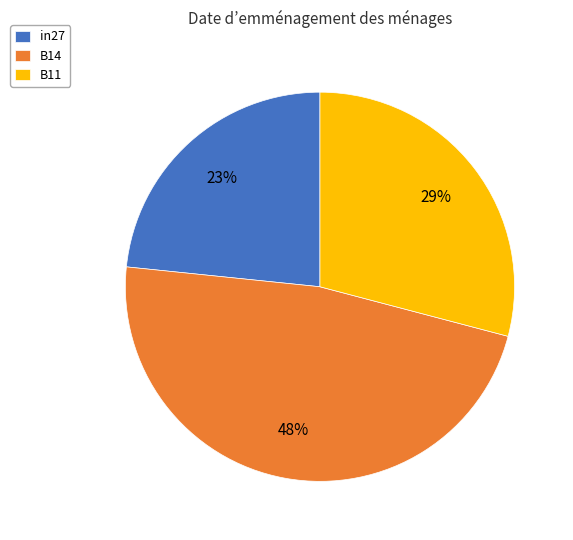

Is there a majority slice in this chart?

No